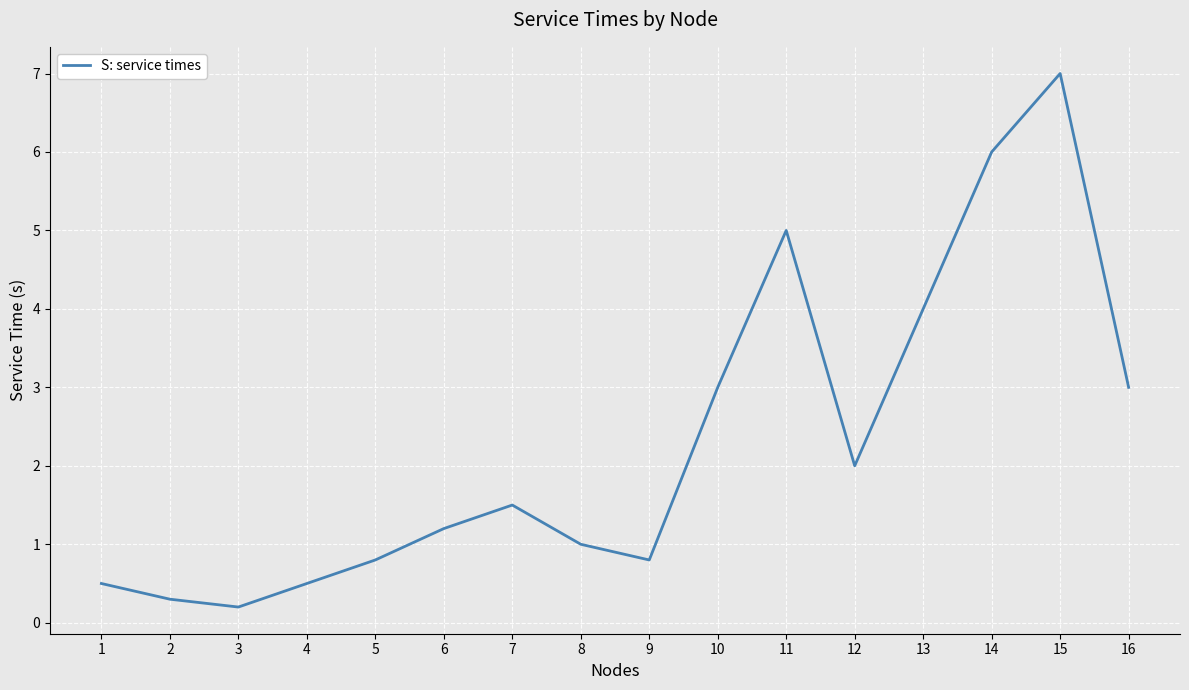

Does the chart display data point markers on the line(s)?

No